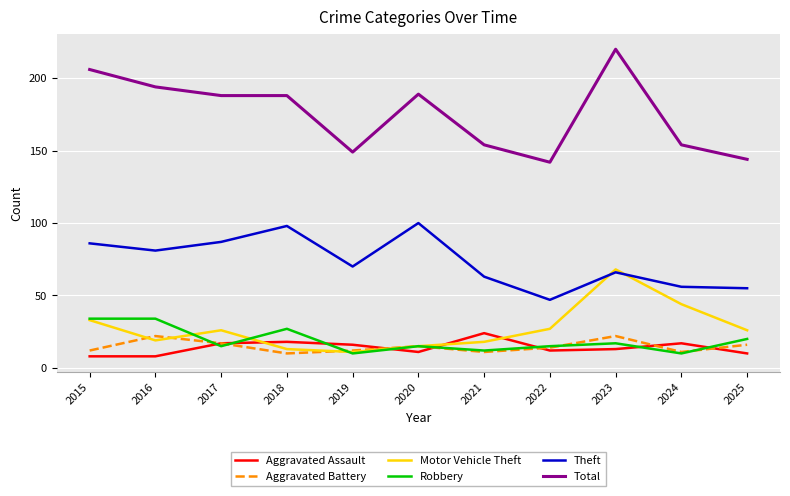

What is the sum of the Aggravated Assault values at 2018 and 2022?

30